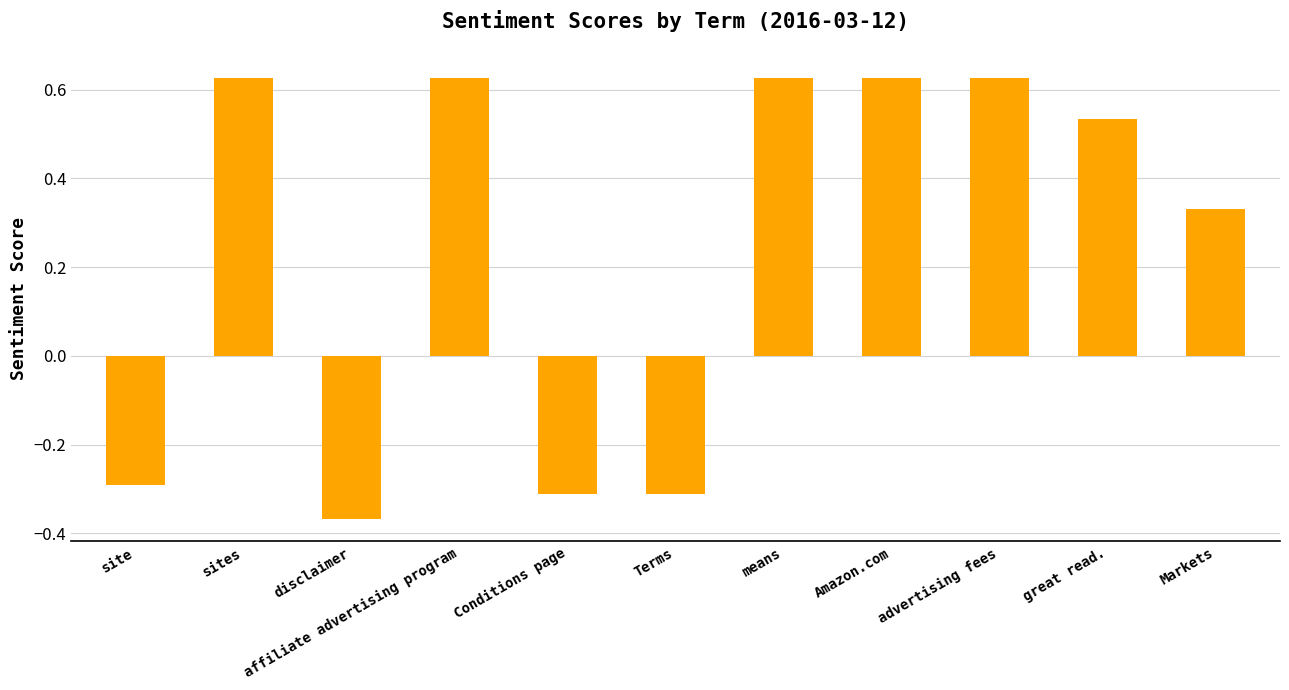

What is the change in value from disclaimer to Amazon.com?

+1.0